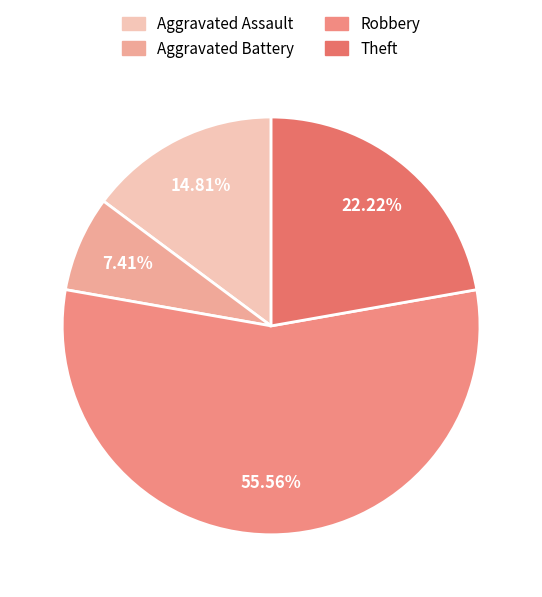

Count the number of slices in the pie.

4